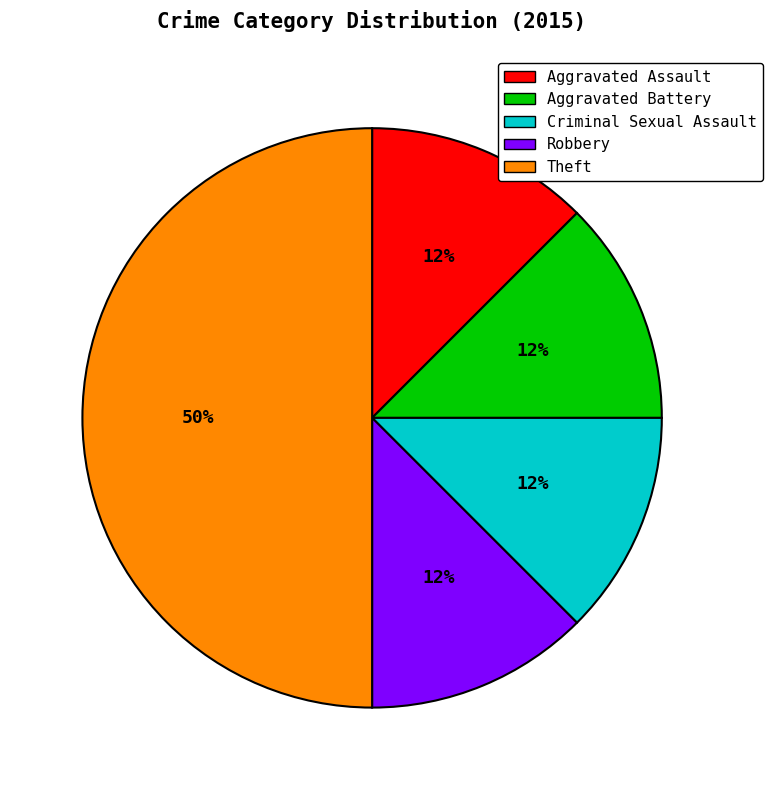

The Aggravated Battery slice represents 12% of the pie. True or false?

True